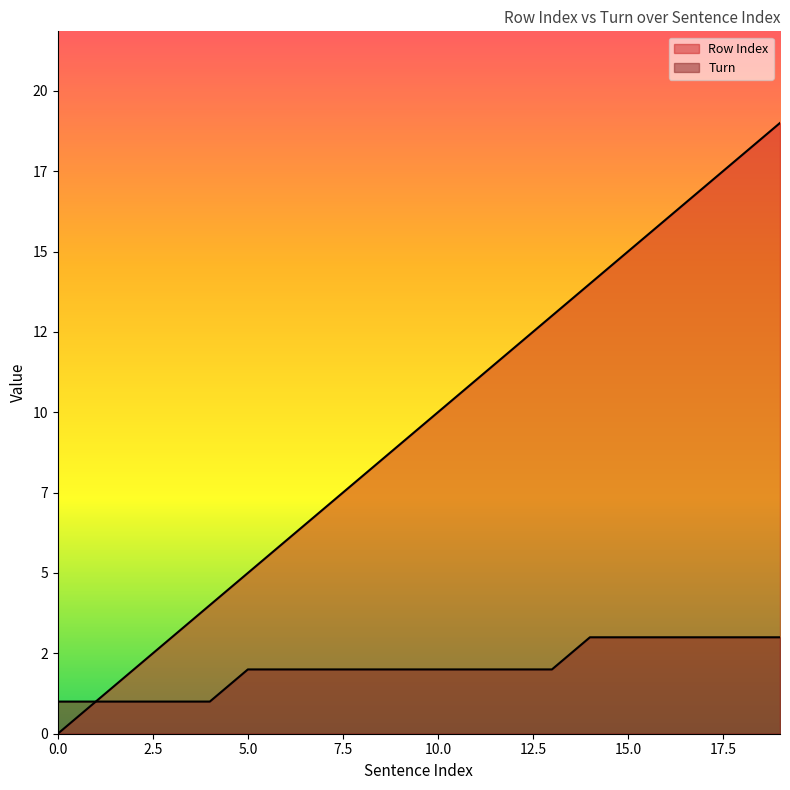

True or false: Turn and Row Index intersect in this chart.

False